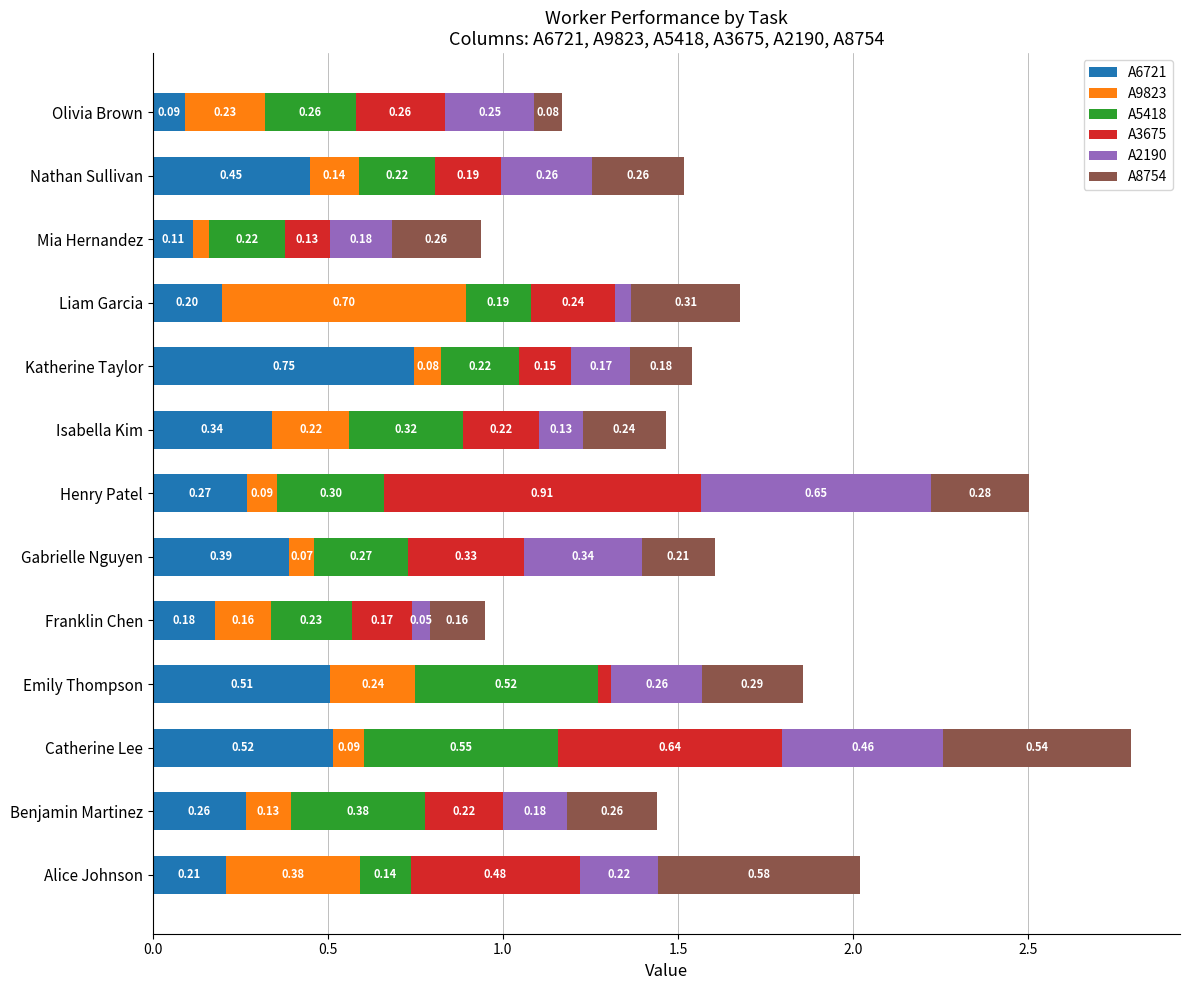

Which category has the highest value in the A6721 series?

Katherine Taylor